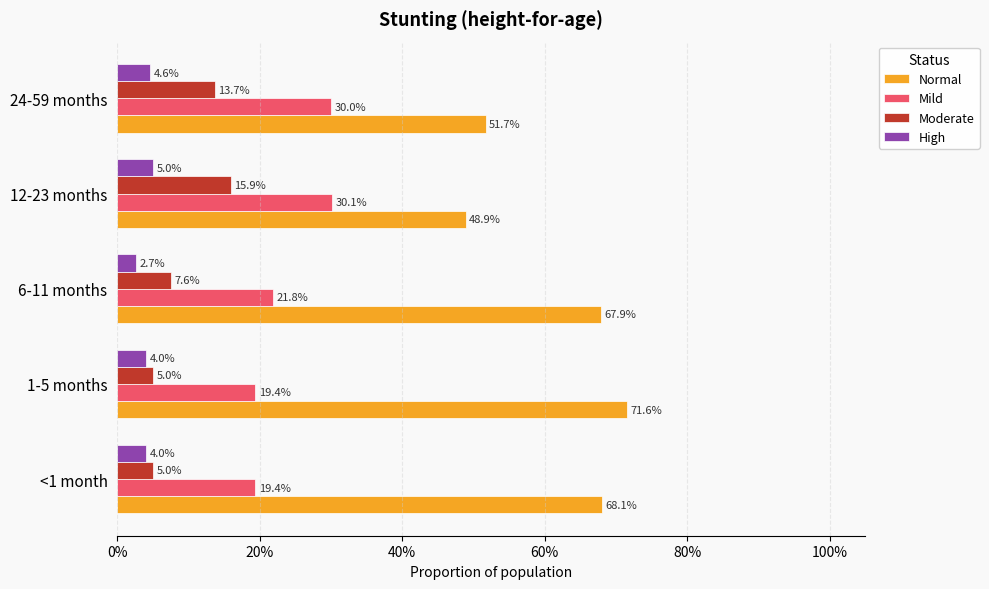

Reading left to right, extract all data points from this chart.

Normal: 0.7	0.7	0.7	0.5	0.5
Mild: 0.2	0.2	0.2	0.3	0.3
Moderate: 0.1	0.1	0.1	0.2	0.1
High: 0.0	0.0	0.0	0.1	0.0